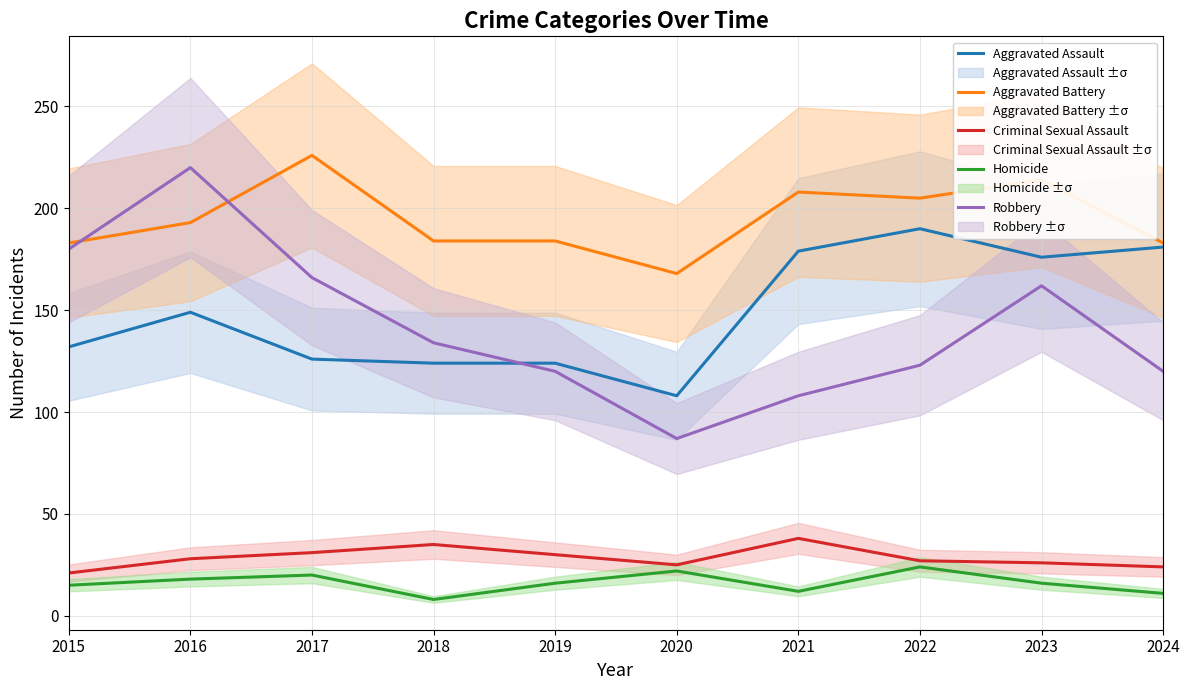

What is the minimum value for Robbery?

87